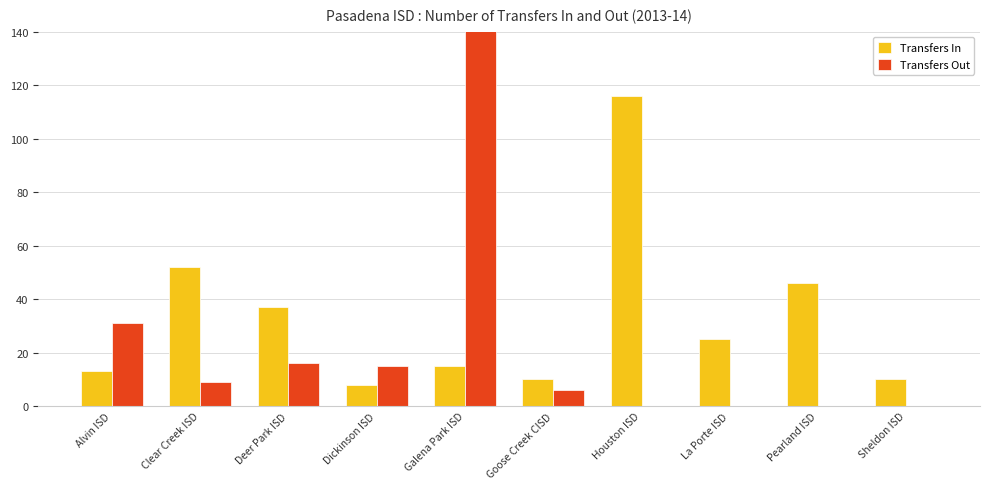

The Transfers Out series shows 1715 at Galena Park ISD. True or false?

False